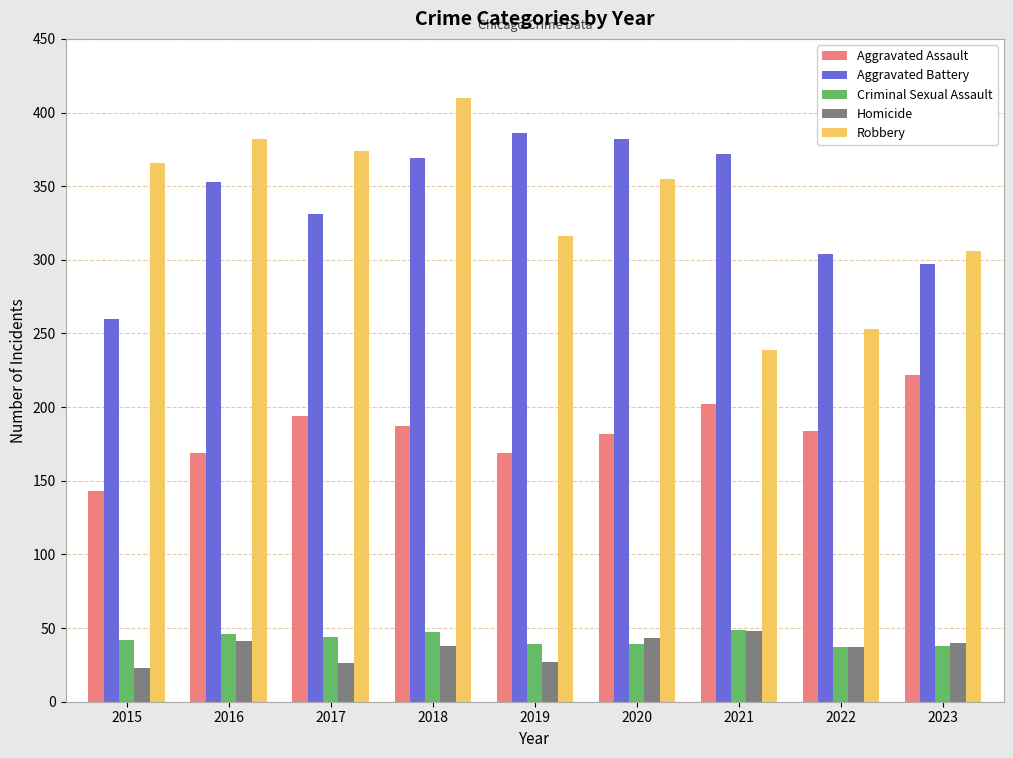

Where is Aggravated Battery nearest to the value 323?

2017